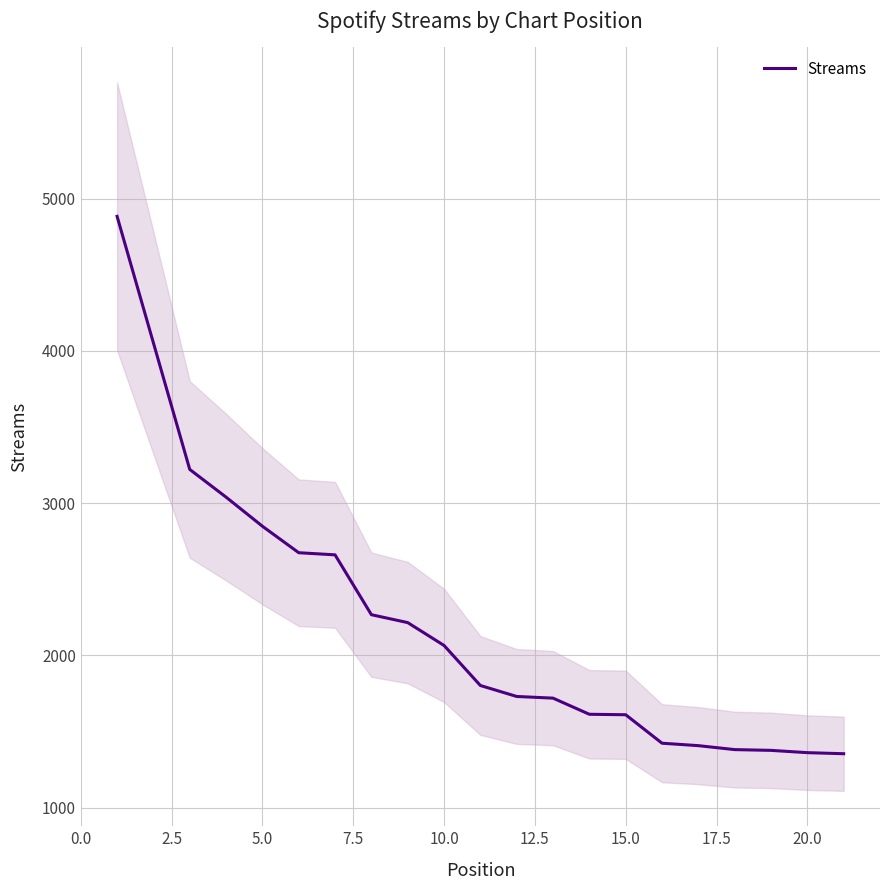

What is the lowest value of the Streams series?

1354